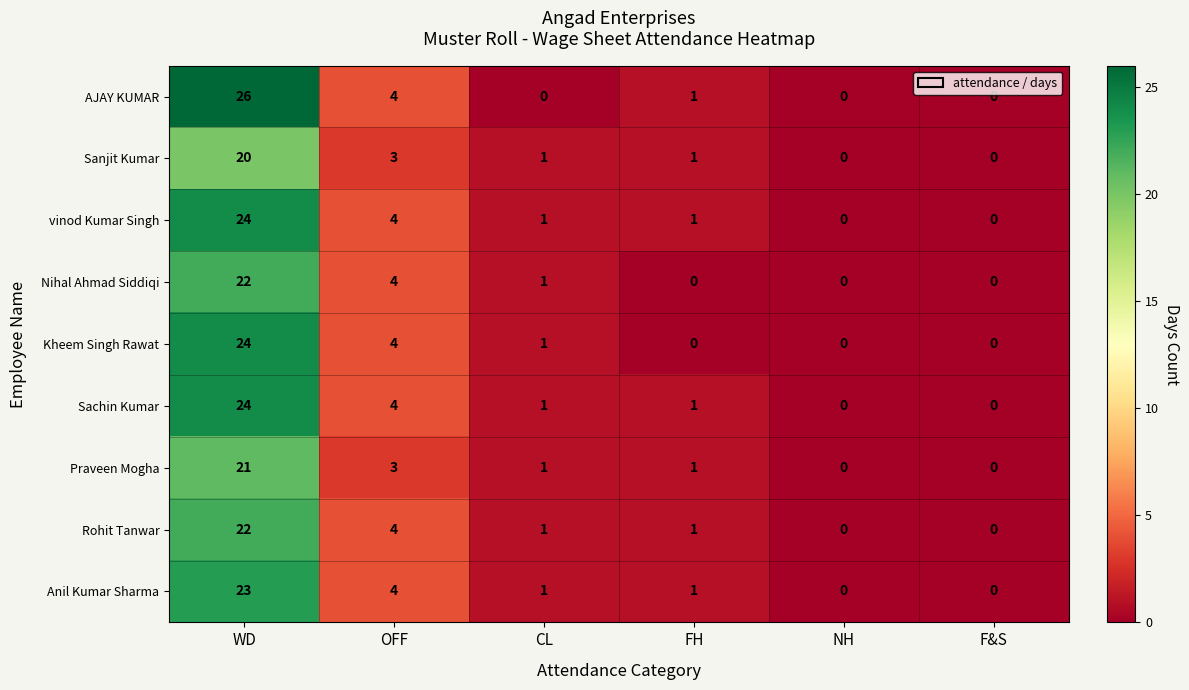

What value does the AJAY KUMAR series have at OFF?

4